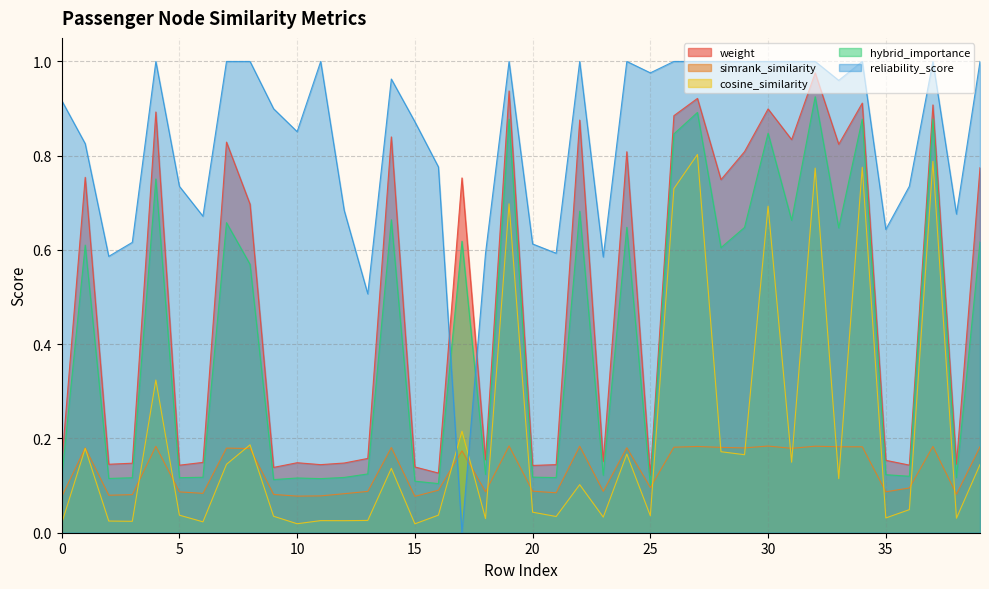

Reading left to right, list all the values displayed in this chart.

weight: 0.1	0.8	0.1	0.1	0.9	0.1	0.1	0.8	0.7	0.1	0.1	0.1	0.1	0.2	0.8	0.1	0.1	0.8	0.2	0.9	0.1	0.1	0.9	0.2	0.8	0.1	0.9	0.9	0.7	0.8	0.9	0.8	1.0	0.8	0.9	0.2	0.1	0.9	0.1	0.8
simrank_similarity: 0.1	0.2	0.1	0.1	0.2	0.1	0.1	0.2	0.2	0.1	0.1	0.1	0.1	0.1	0.2	0.1	0.1	0.2	0.1	0.2	0.1	0.1	0.2	0.1	0.2	0.1	0.2	0.2	0.2	0.2	0.2	0.2	0.2	0.2	0.2	0.1	0.1	0.2	0.1	0.2
cosine_similarity: 0.0	0.2	0.0	0.0	0.3	0.0	0.0	0.1	0.2	0.0	0.0	0.0	0.0	0.0	0.1	0.0	0.0	0.2	0.0	0.7	0.0	0.0	0.1	0.0	0.2	0.0	0.7	0.8	0.2	0.2	0.7	0.1	0.8	0.1	0.8	0.0	0.0	0.8	0.0	0.1
hybrid_importance: 0.1	0.6	0.1	0.1	0.8	0.1	0.1	0.7	0.6	0.1	0.1	0.1	0.1	0.1	0.7	0.1	0.1	0.6	0.1	0.9	0.1	0.1	0.7	0.1	0.6	0.1	0.8	0.9	0.6	0.6	0.8	0.7	0.9	0.6	0.9	0.1	0.1	0.9	0.1	0.6
reliability_score: 0.9	0.8	0.6	0.6	1.0	0.7	0.7	1.0	1.0	0.9	0.9	1.0	0.7	0.5	1.0	0.9	0.8	0.0	0.6	1.0	0.6	0.6	1.0	0.6	1.0	1.0	1.0	1.0	1.0	1.0	1.0	1.0	1.0	1.0	1.0	0.6	0.7	1.0	0.7	1.0